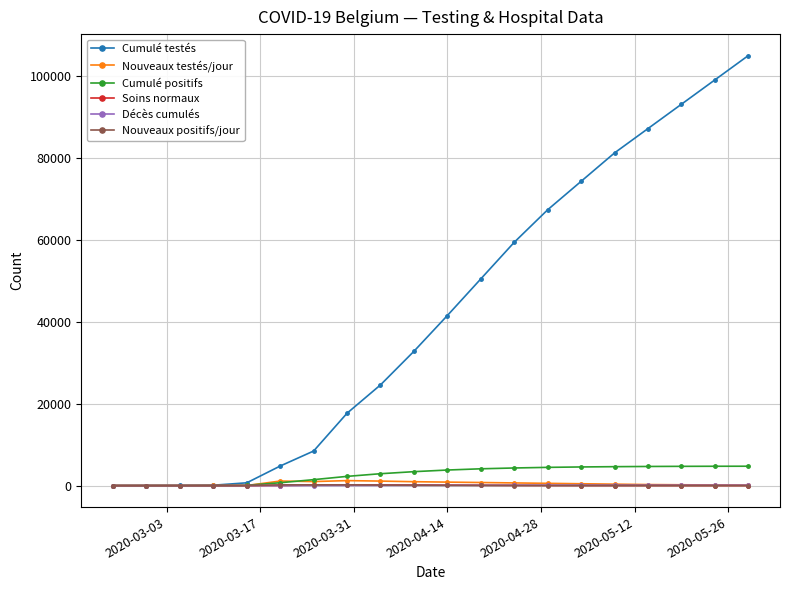

How many data points does each series have?

20